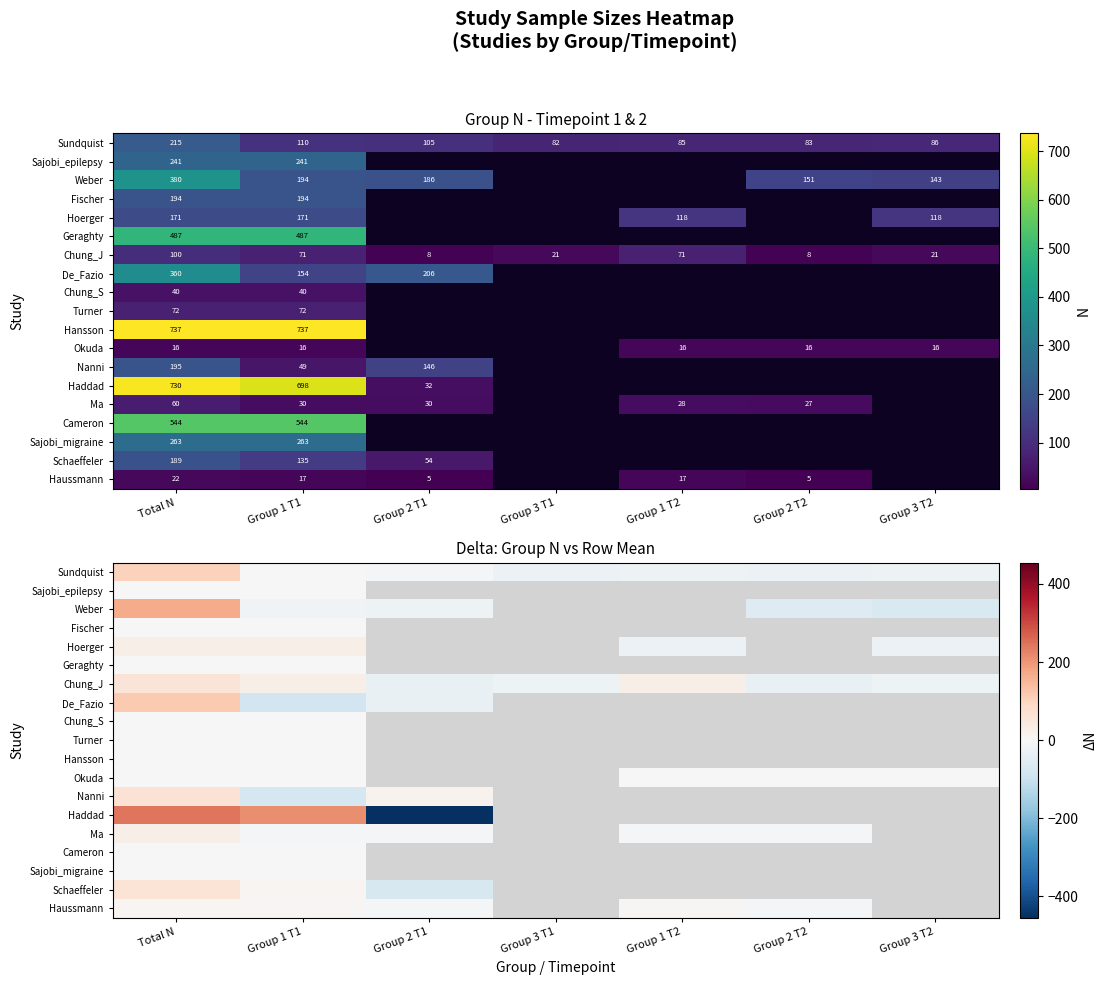

What is the highest value of the Haussmann series?

8.8